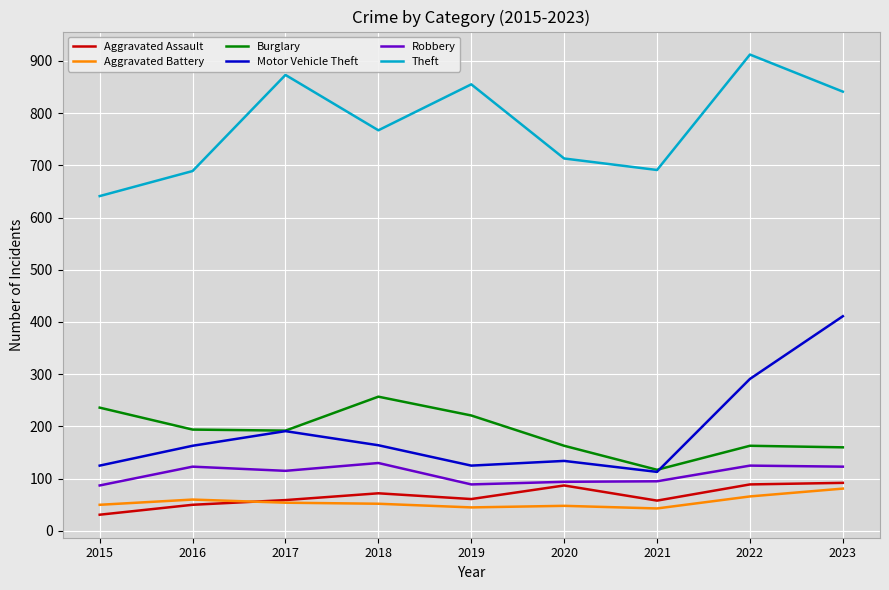

Is the value of Burglary at 2019 greater than the value of Aggravated Assault at 2023?

Yes